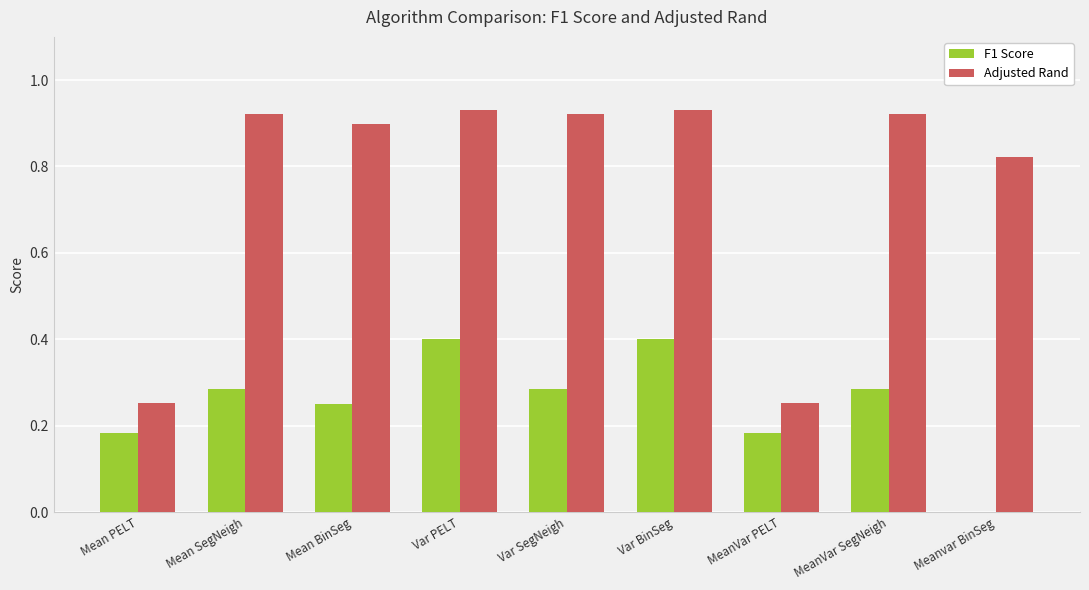

Is it true that Adjusted Rand equals 1.3 at MeanVar SegNeigh?

False